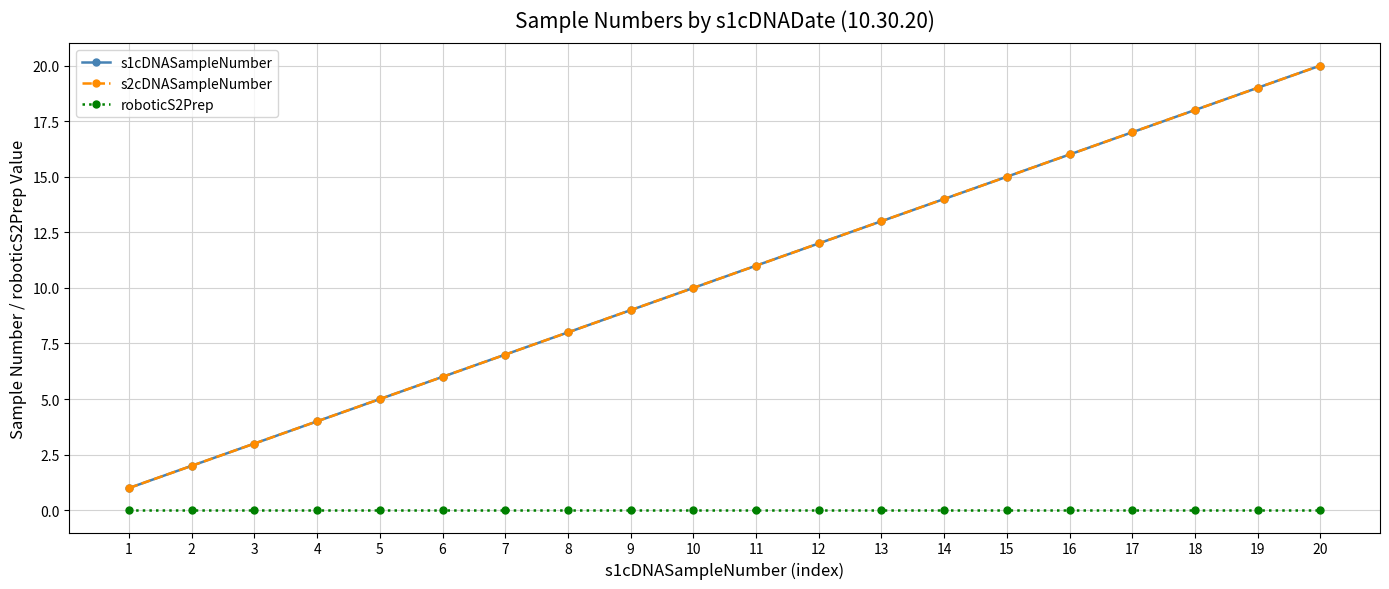

True or false: roboticS2Prep and s1cDNASampleNumber cross at least once.

False